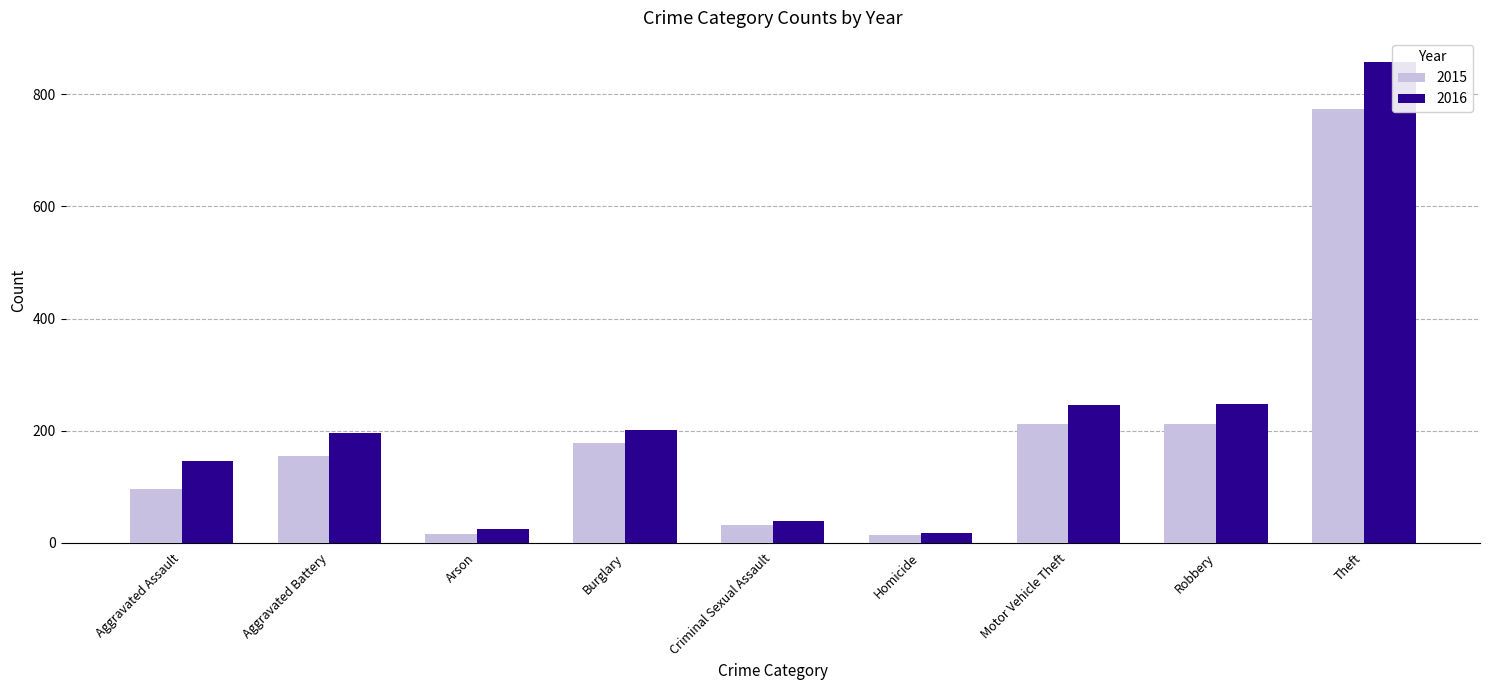

Is the value of 2016 at Aggravated Assault greater than the value of 2015 at Aggravated Battery?

No